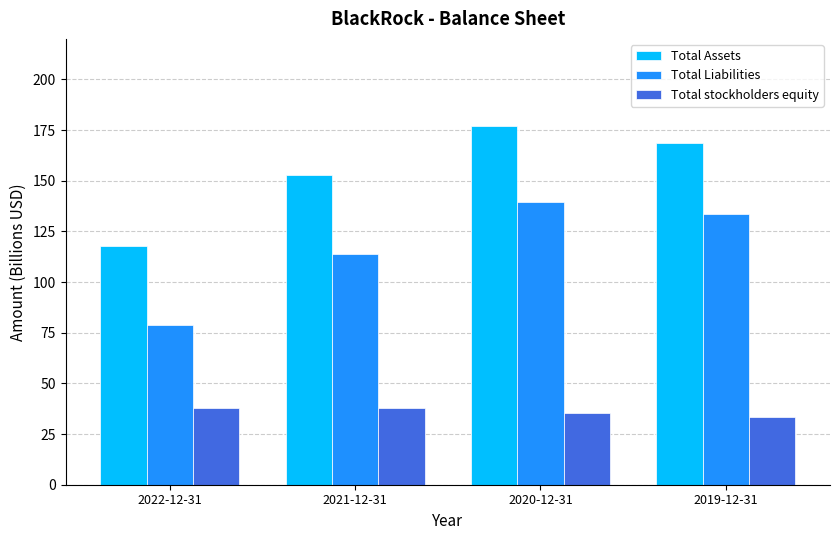

Are the bars horizontal?

No